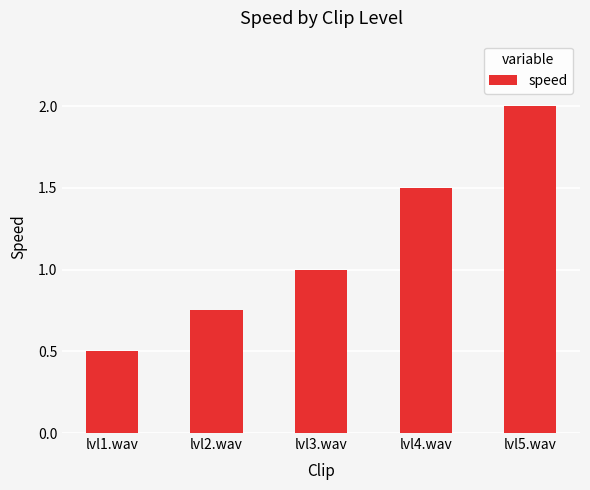

At which label is the value closest to 1?

lvl3.wav